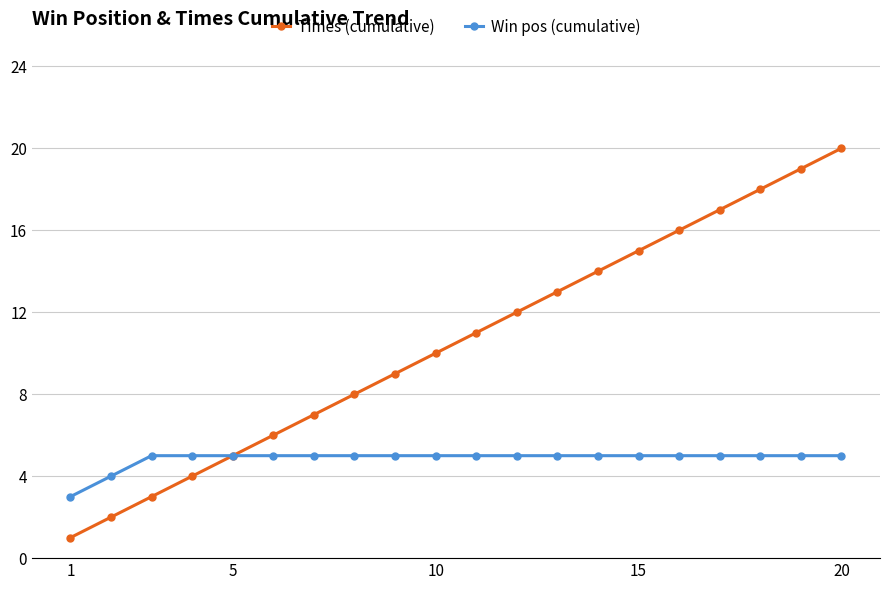

Which series has the largest total across all categories?

Times (cumulative)